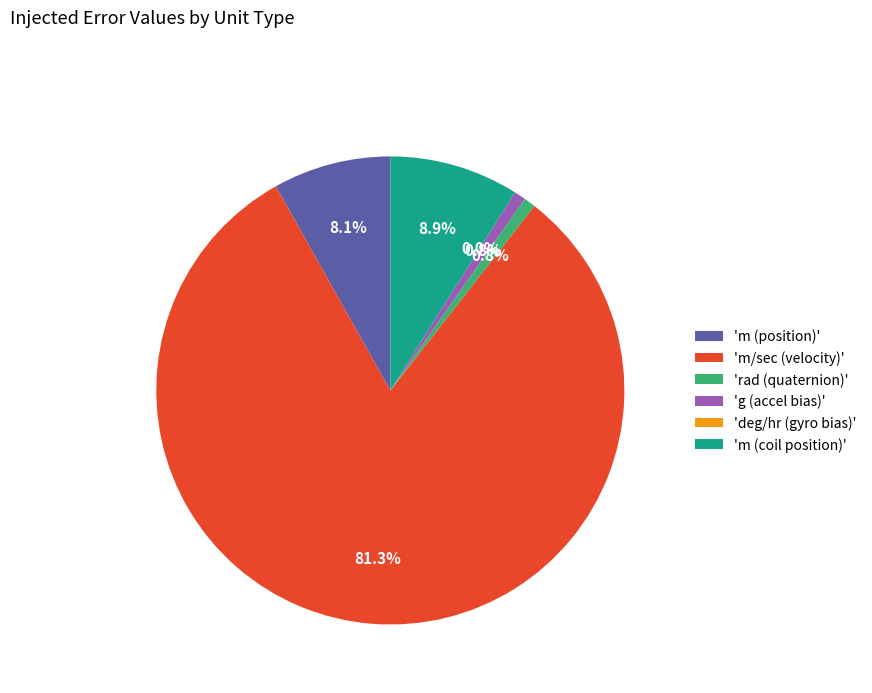

What percentage is NOT represented by 'm (position)'?

91.9%